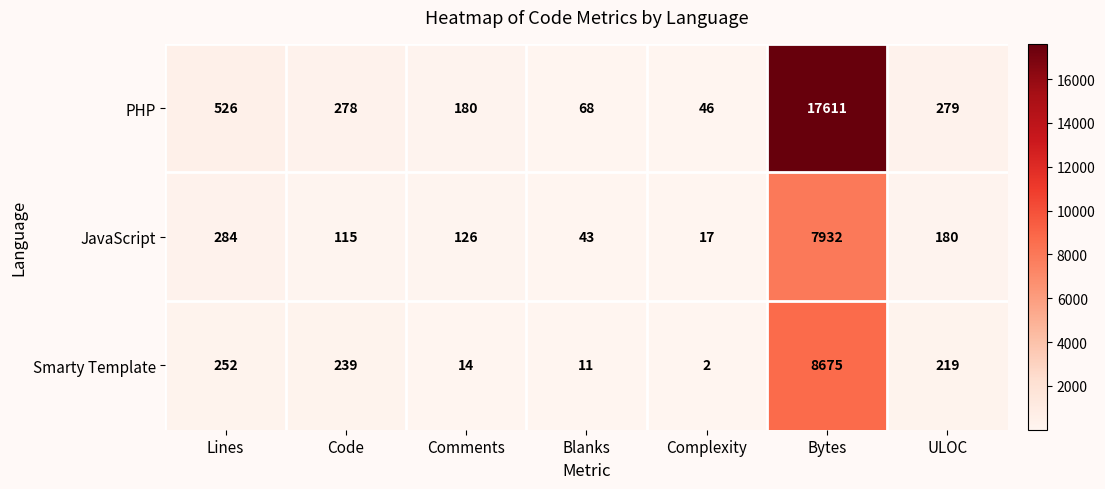

Count the number of categories in the chart.

7